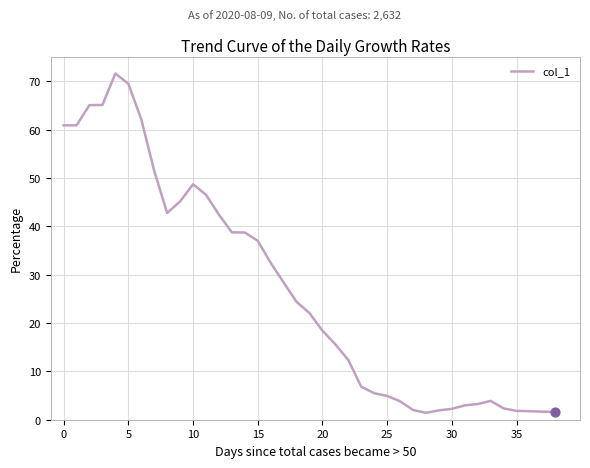

What is the greatest value displayed?

71.6